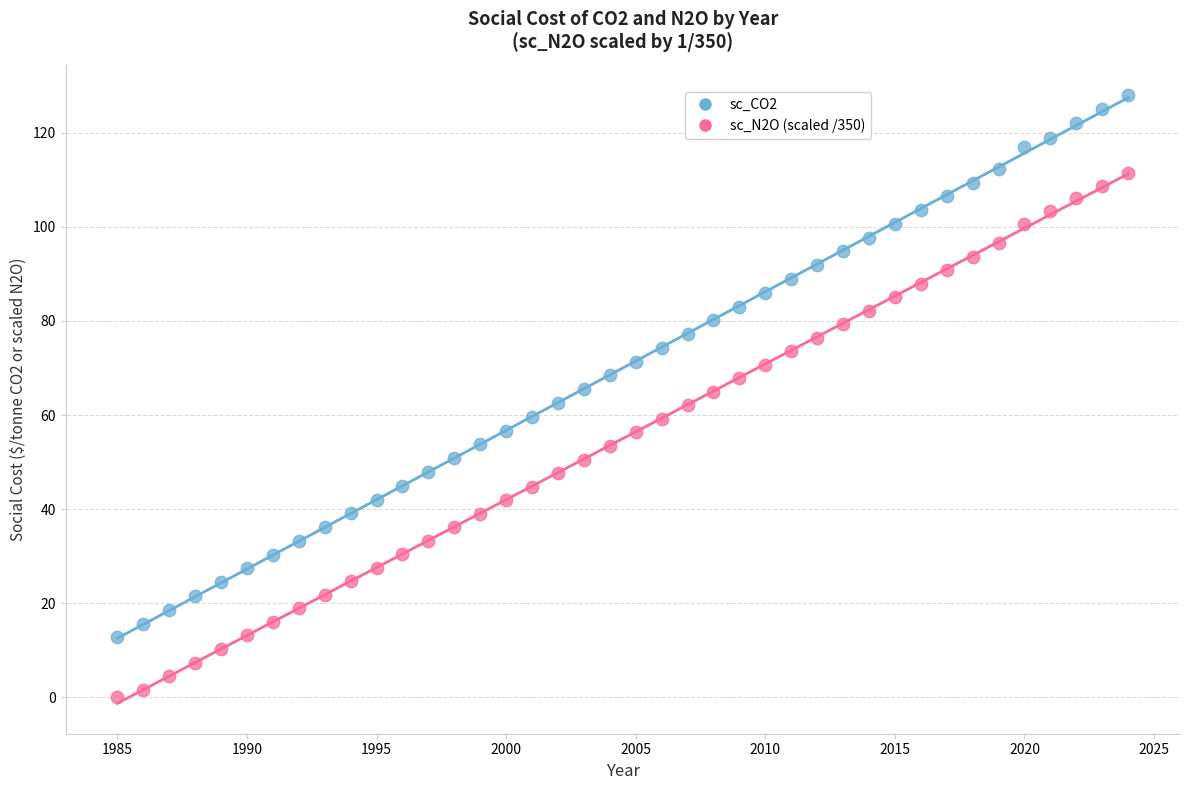

Across all data points, what is the range of Y values (max minus min)?

128.0